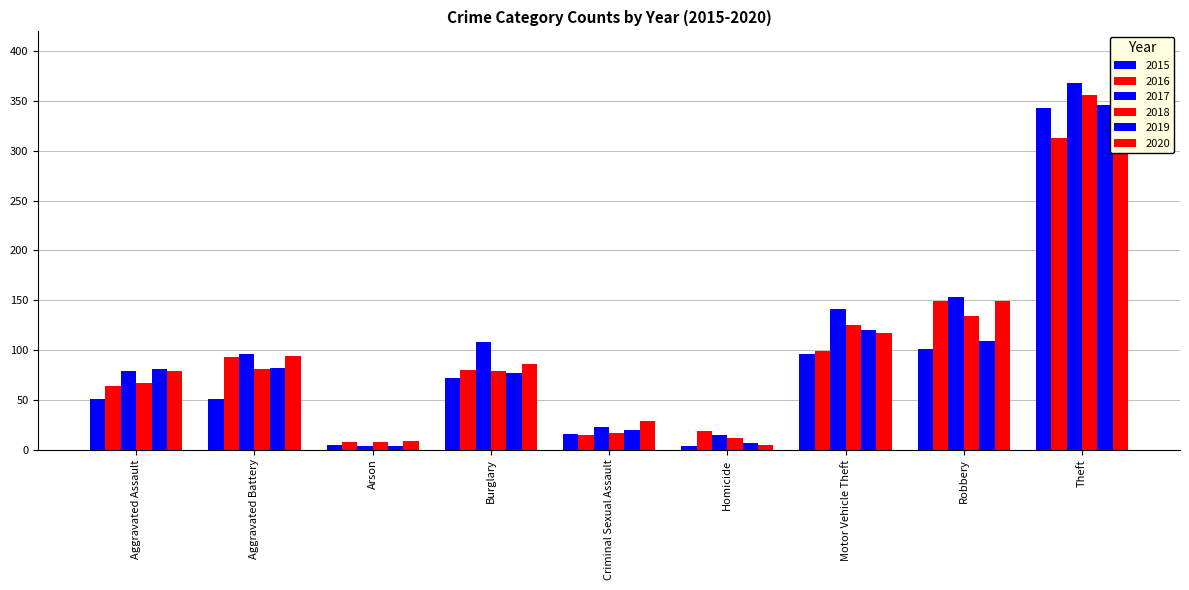

The 2017 series shows 141 at Motor Vehicle Theft. True or false?

True